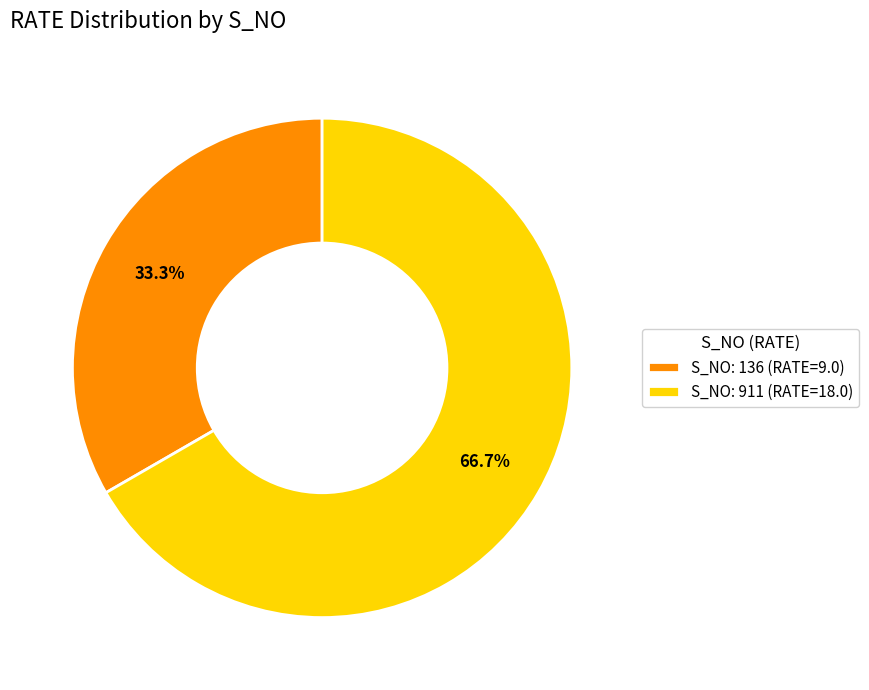

Between S_NO: 136 (RATE=9.0) and S_NO: 911 (RATE=18.0), which is larger?

S_NO: 911 (RATE=18.0)